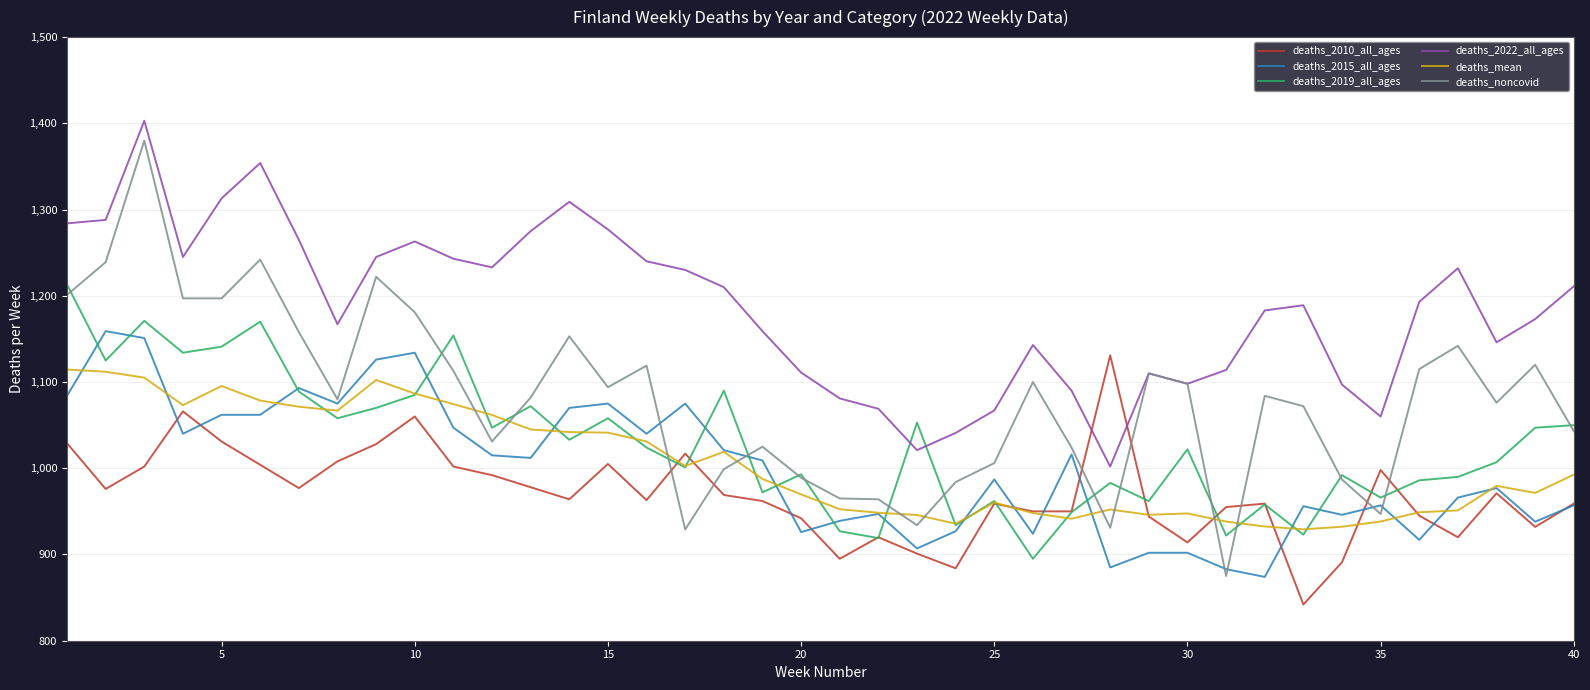

True or false: deaths_mean and deaths_noncovid intersect in this chart.

True